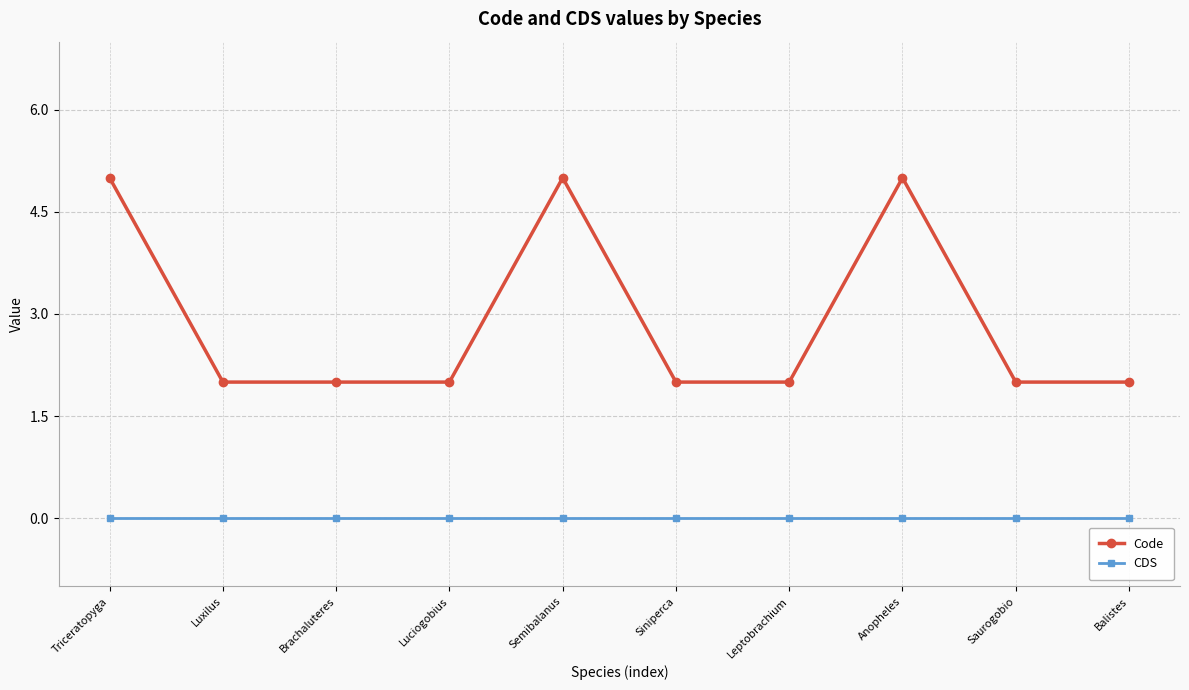

Rank the series at Brachaluteres from highest to lowest value.

Code, CDS